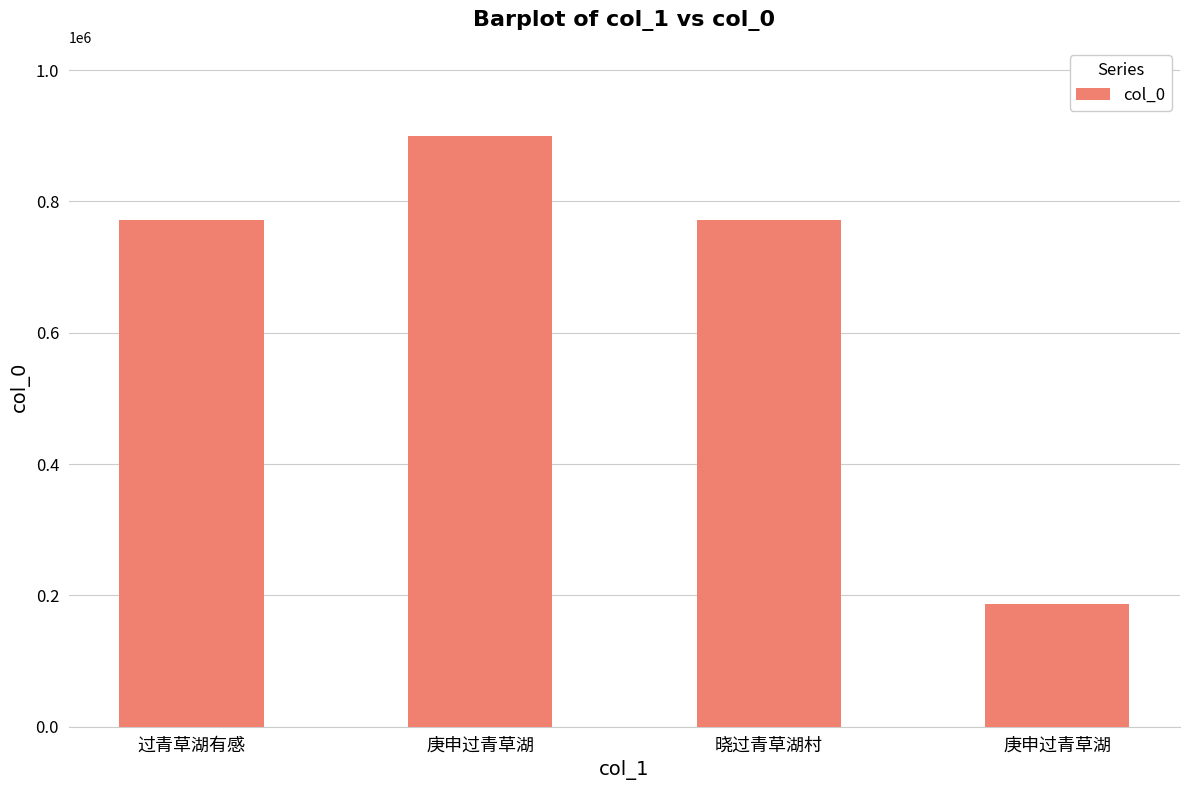

True or false: the data shows 53449 at 庚申过青草湖.

False